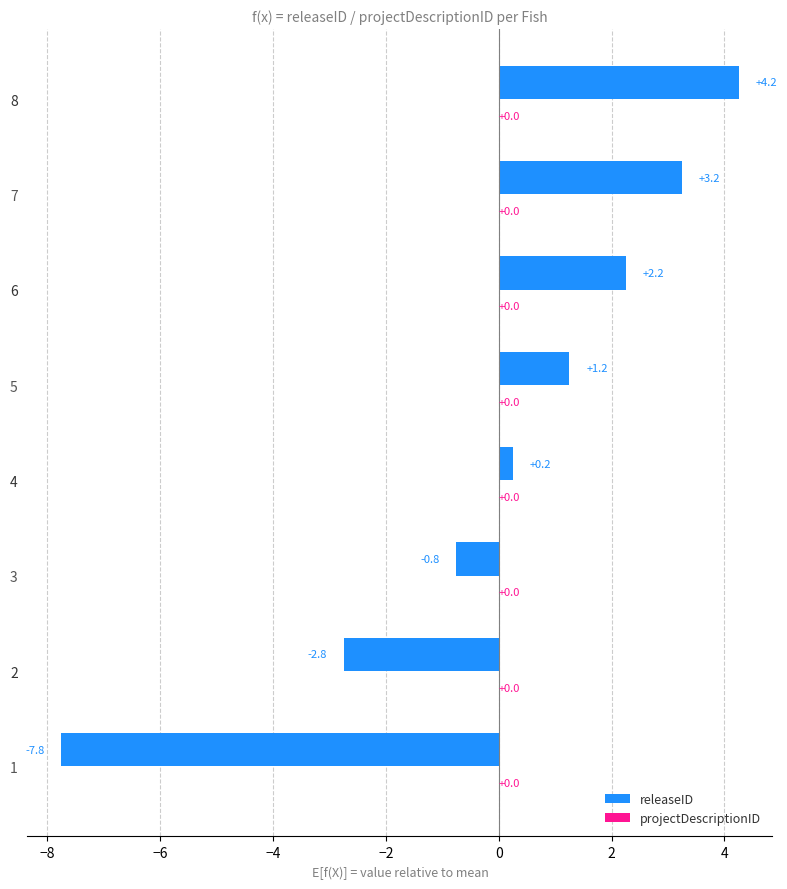

What is the difference between the maximum and minimum values?

12.0